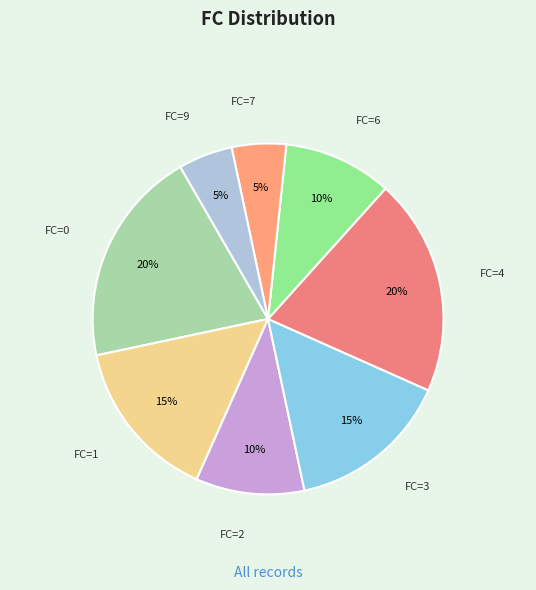

To the nearest percent, what is the difference between the largest and smallest slice percentages?

15%